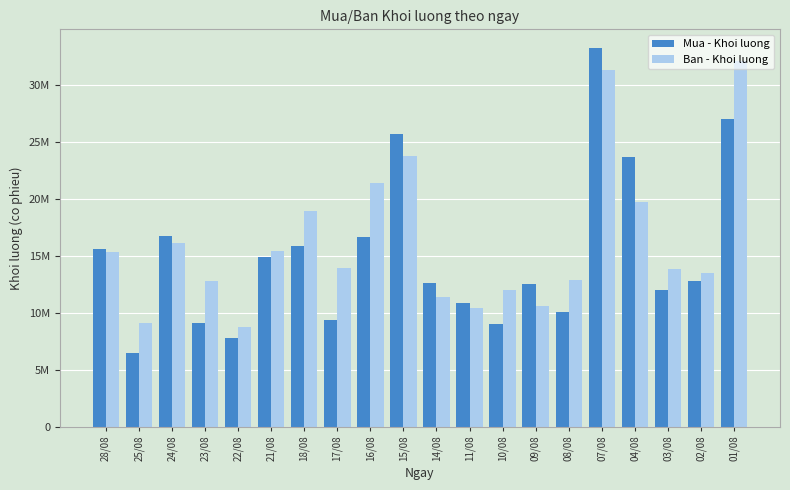

At which category is the sum across all series the highest?

07/08